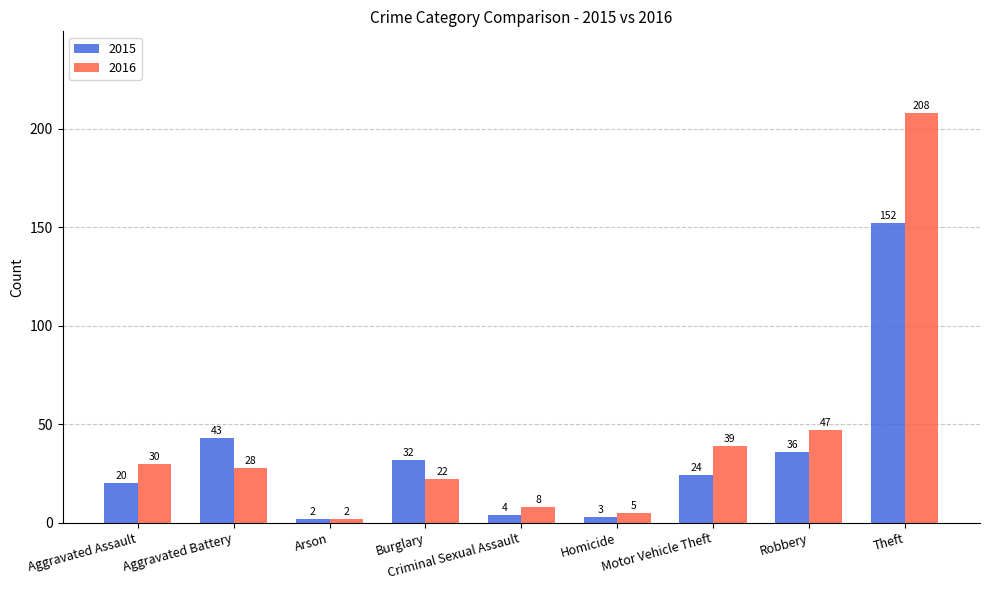

Which category has the highest value across all series?

Theft